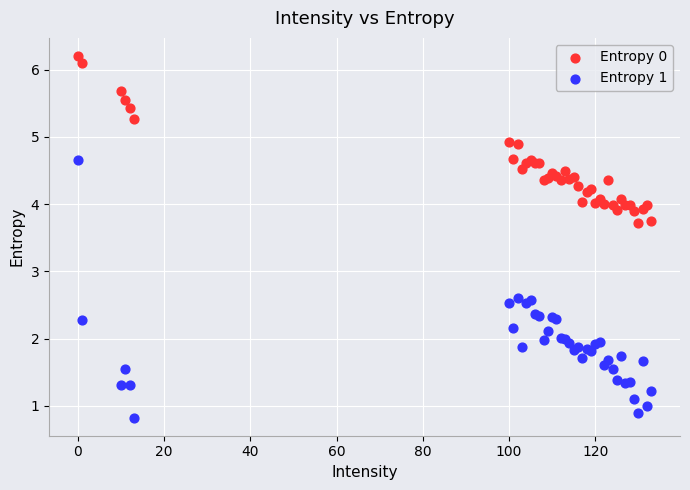

Which series contains the lowest Y value?

Entropy 1